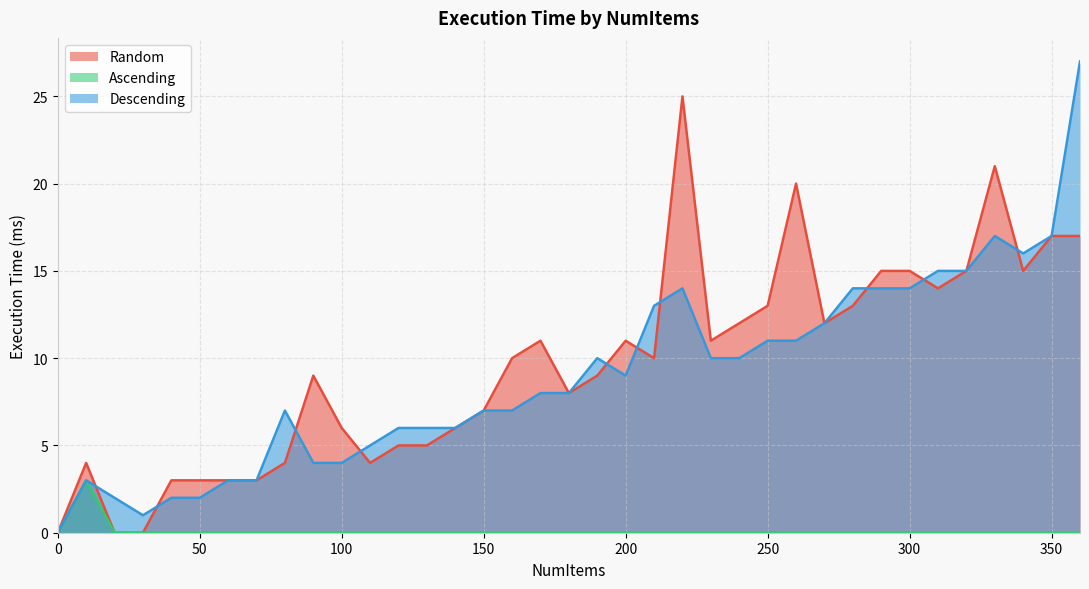

How many lines are shown in the chart?

3